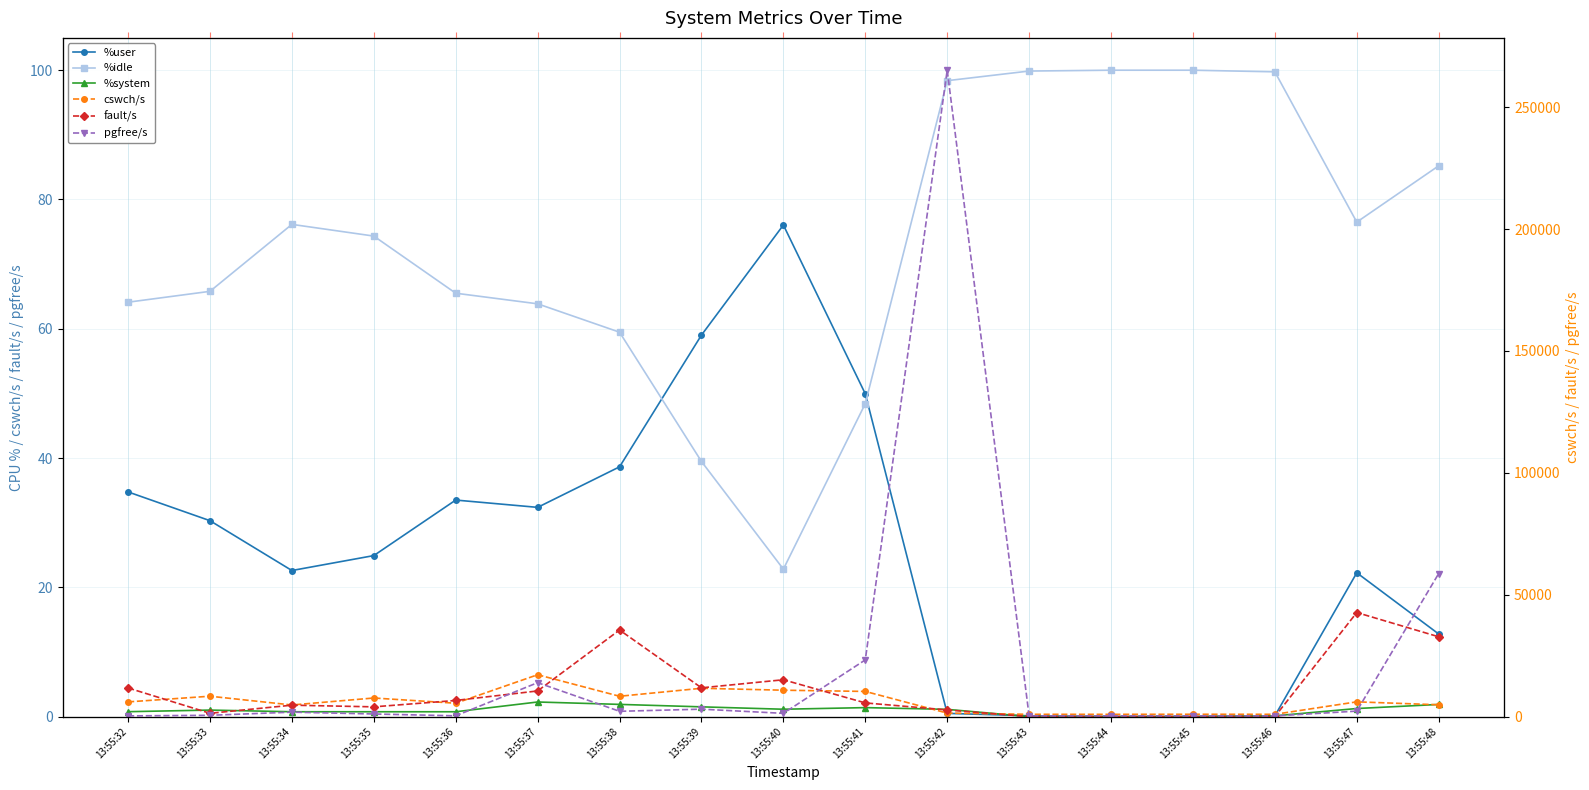

What is the value of the %system point at the 11th from the left?

1.1